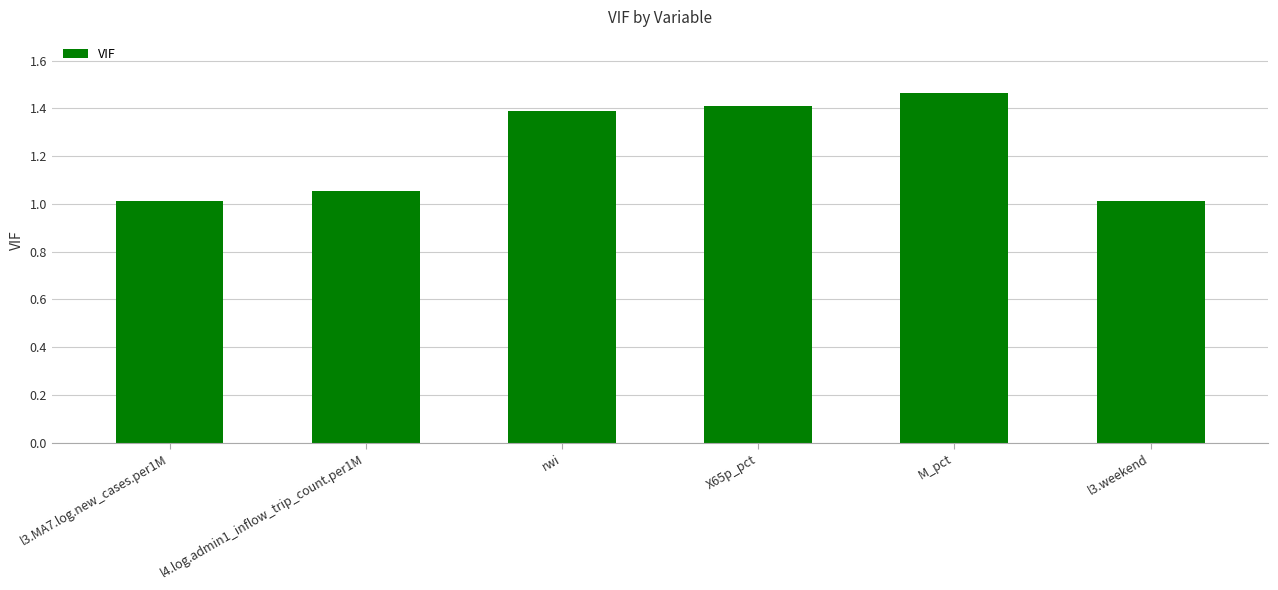

What is the smallest value displayed?

1.0